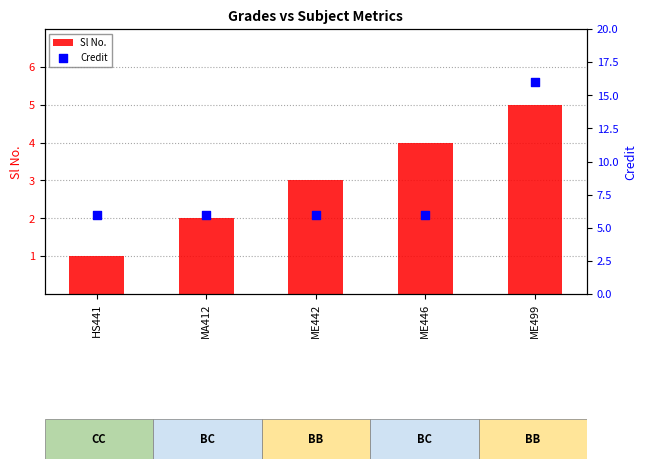

What is the total value across all series at ME442?

9